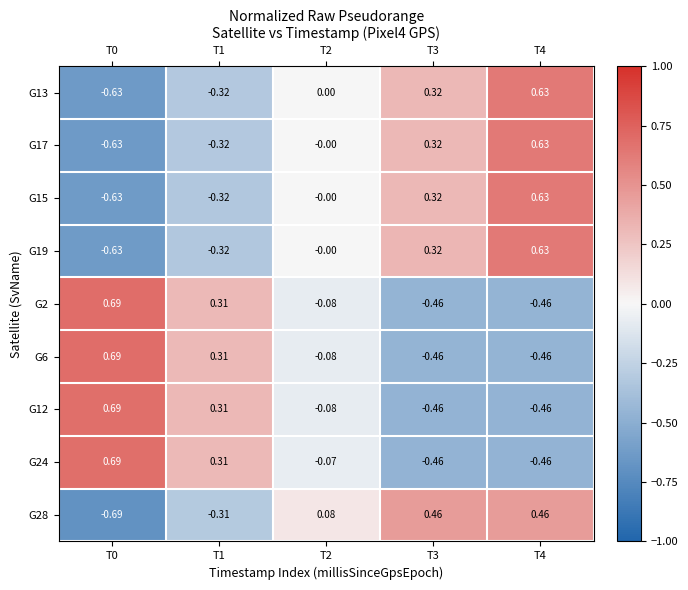

Is the value of G28 at T3 greater than the value of G15 at T2?

Yes